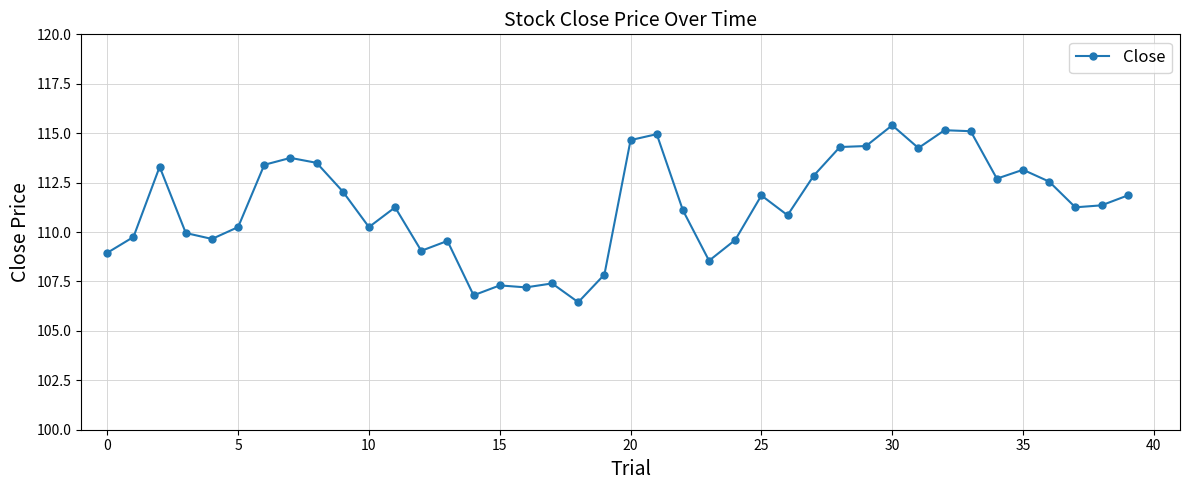

What is the greatest value displayed?

115.4